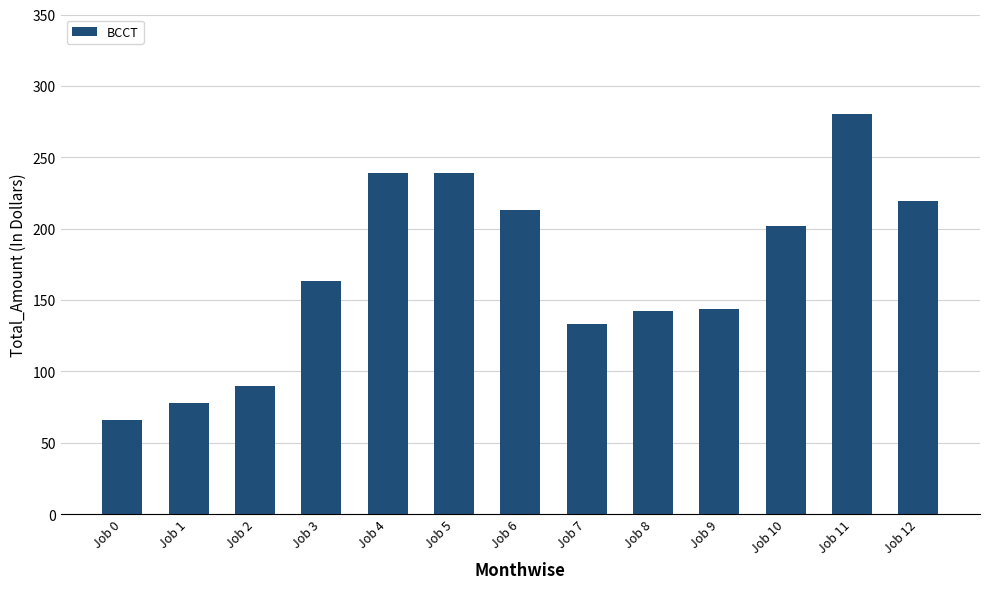

What is the approximate value at Job 12, to the nearest 5?

220